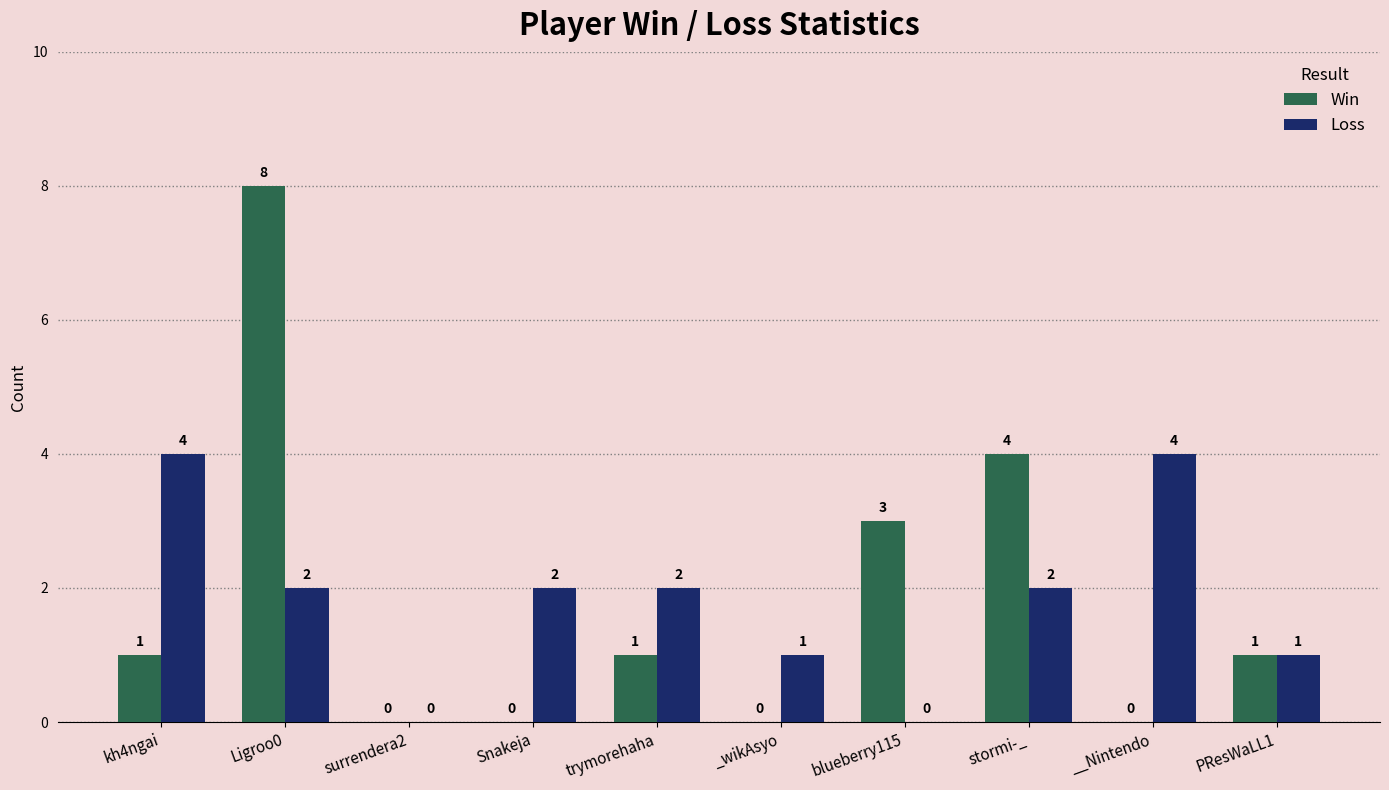

Which series changed the most between trymorehaha and stormi-_?

Win